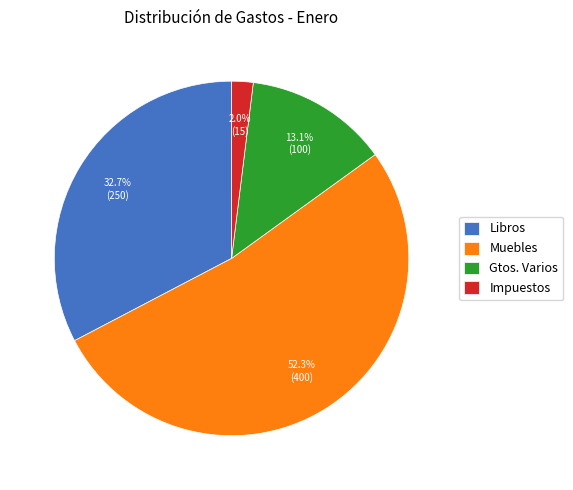

To the nearest percent, what percentage of the pie is Muebles?

52%